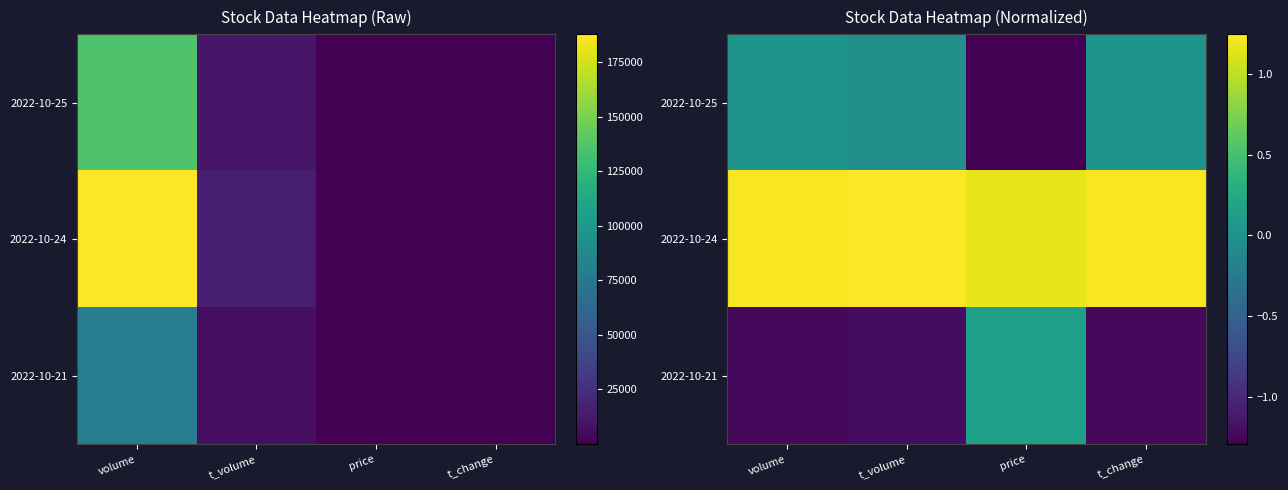

Count the 2022-10-24 values in the range 1 to 2.

4